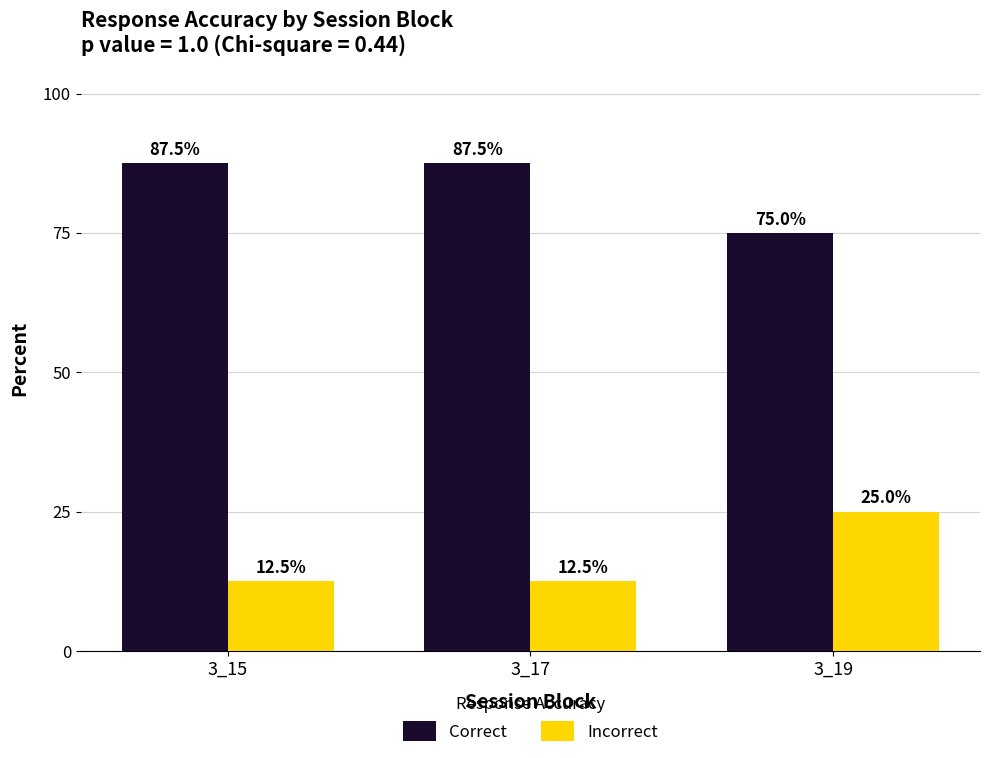

True or false: Incorrect has a value of 19.8 at 3_15.

False